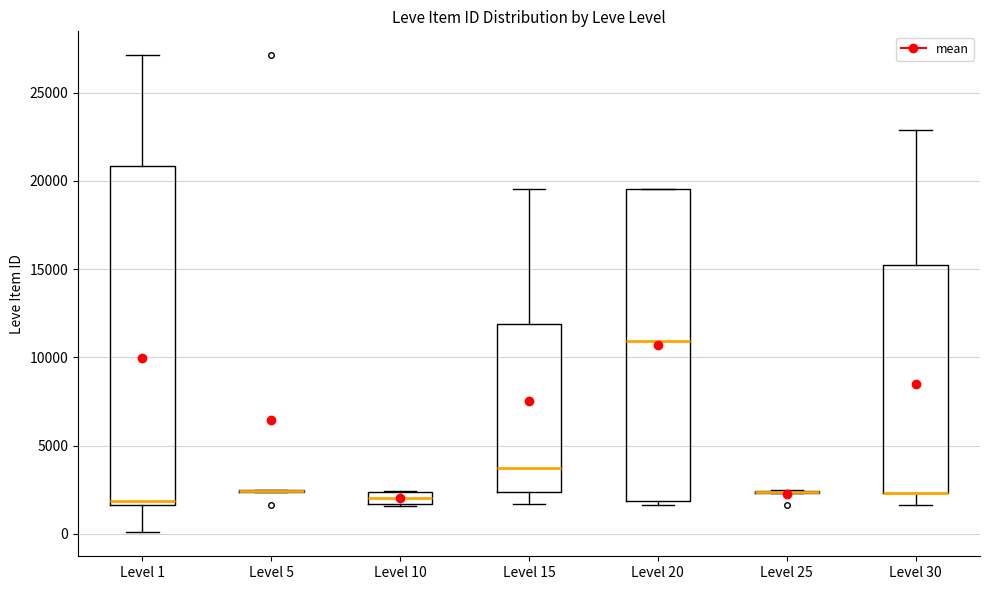

Comparing the boxes themselves (not the whiskers), which one is the tallest?

Level 1